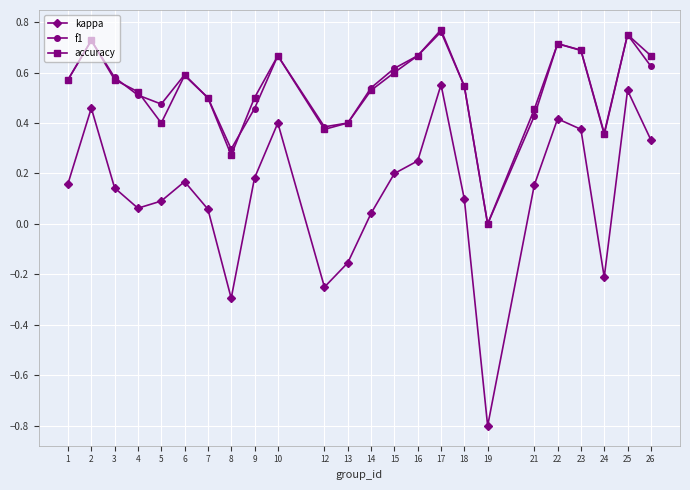

At which category does the chart reach its minimum across all series?

19